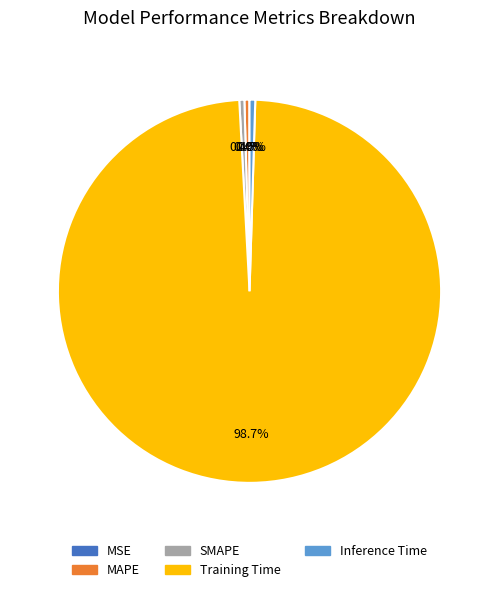

Which slice is the largest?

Training Time